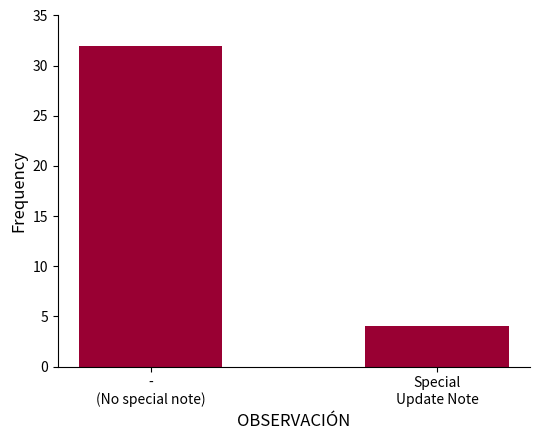

Reading right to left, extract all data points from this chart.

Special
Update Note=4	-
(No special note)=32